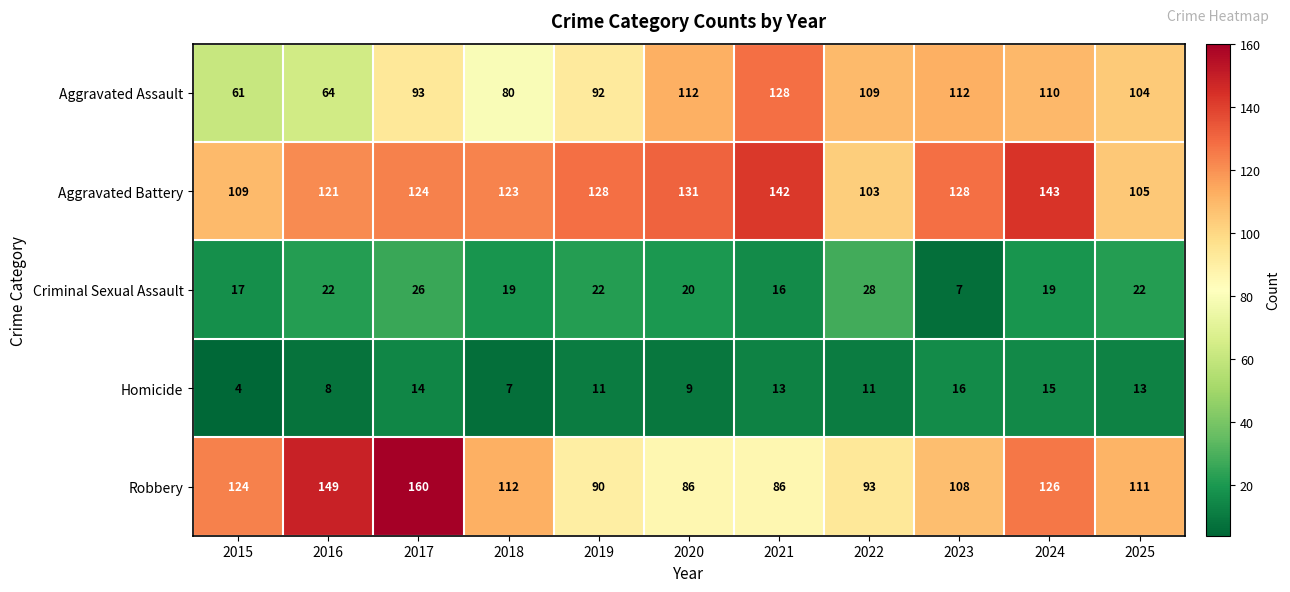

What is the difference between the Aggravated Assault values at 2019 and 2024?

18